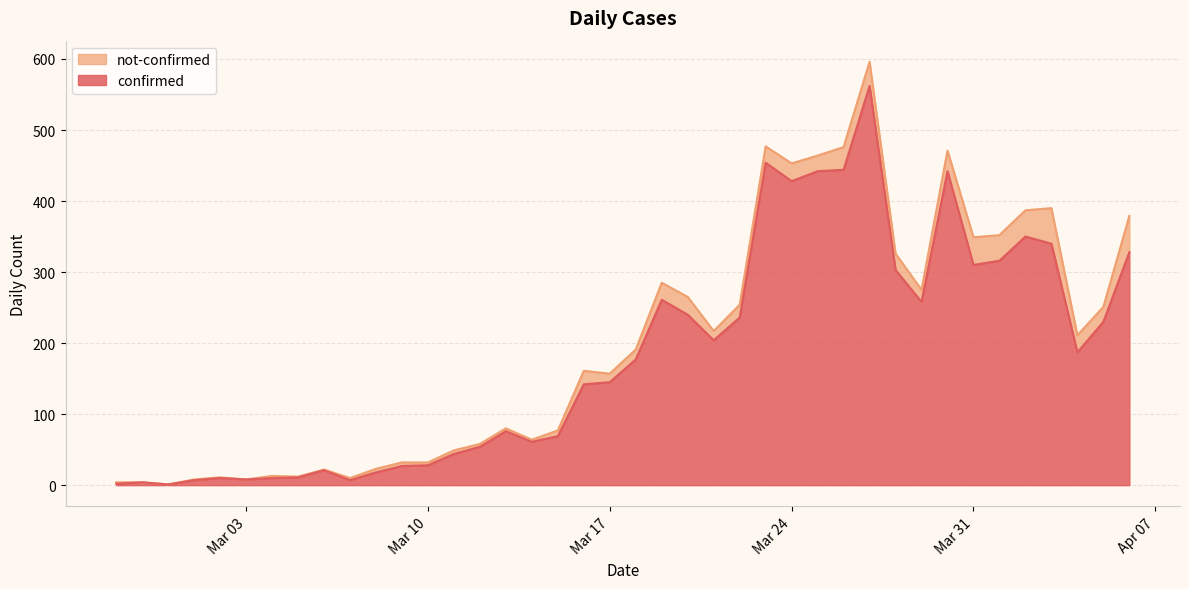

What are all the series names shown in the legend?

not-confirmed, confirmed